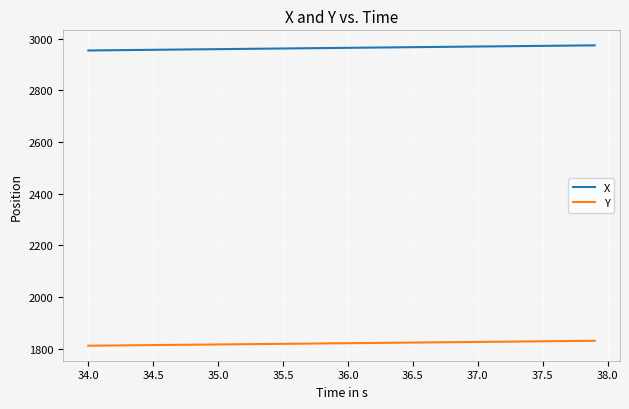

Is this an area chart (filled region under the line)?

No